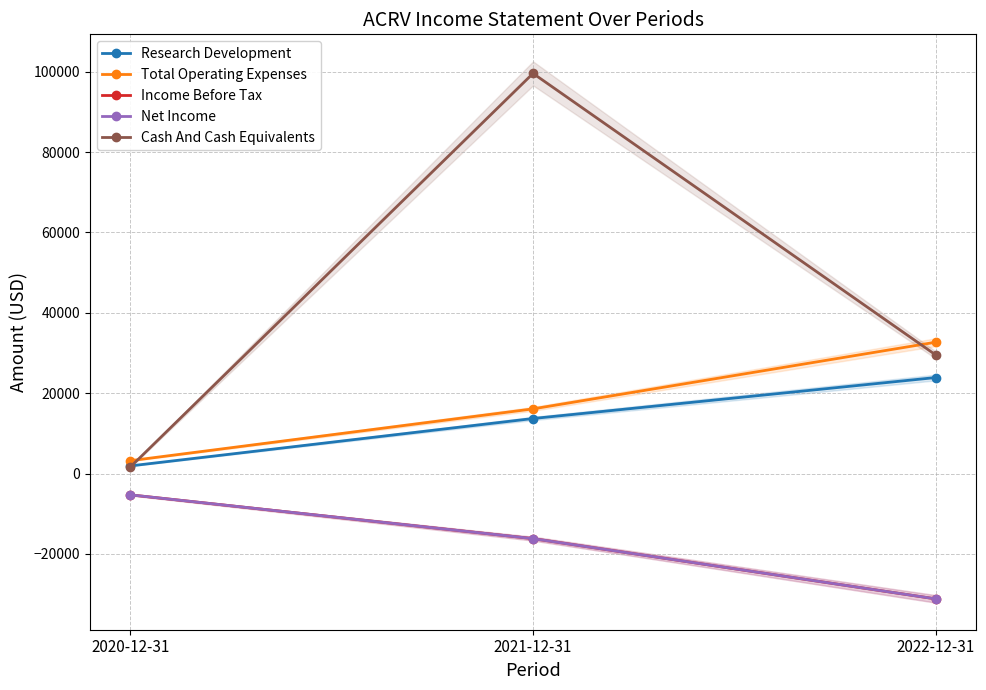

Rank the categories by Total Operating Expenses value from highest to lowest.

2022-12-31, 2021-12-31, 2020-12-31